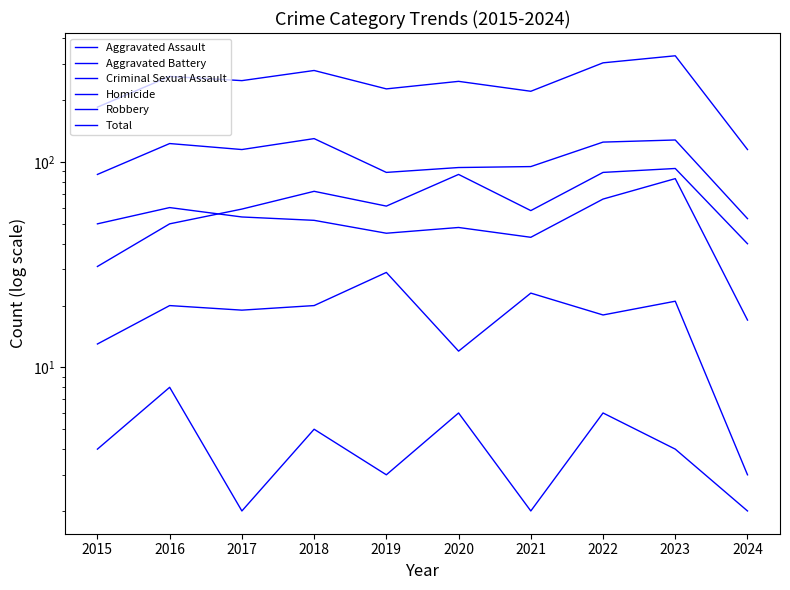

True or false: Aggravated Battery and Criminal Sexual Assault cross at least once.

False